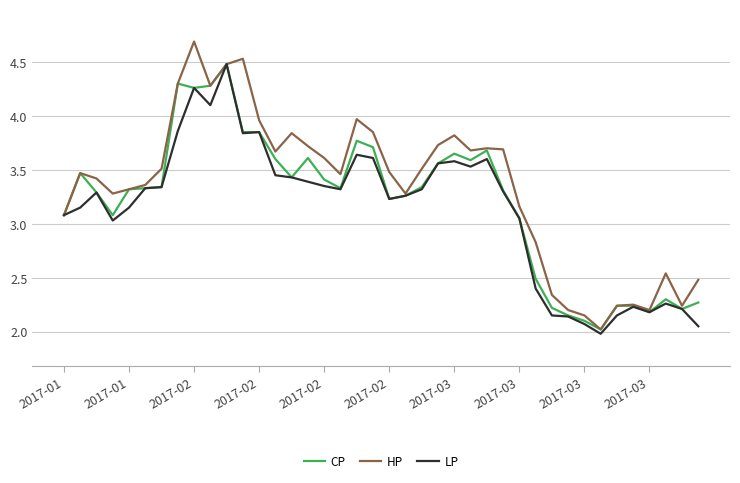

What is the maximum value shown in the chart?

4.7